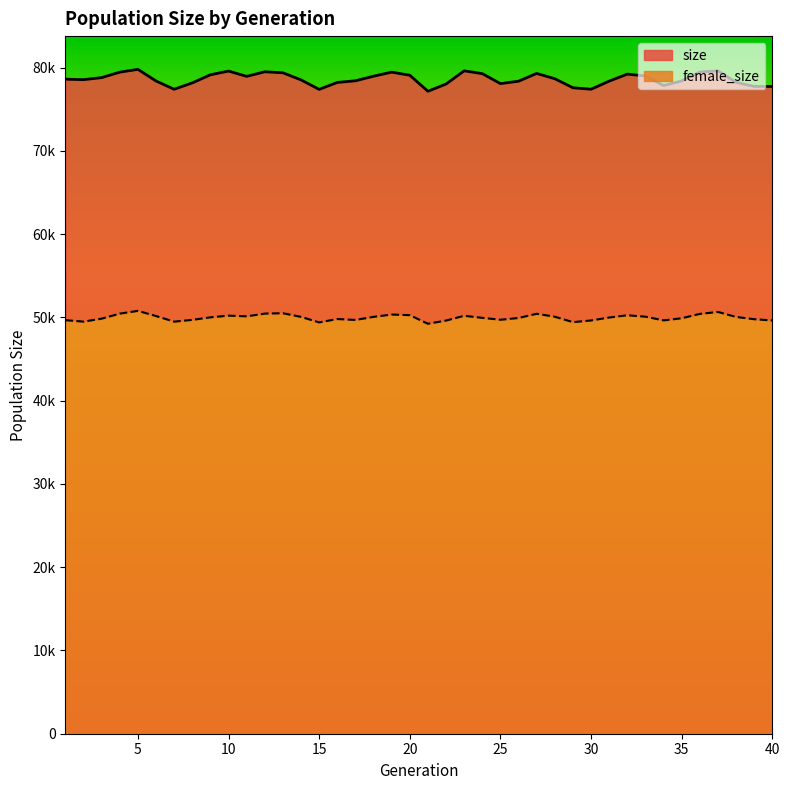

The size series shows 78959 at 18. True or false?

True